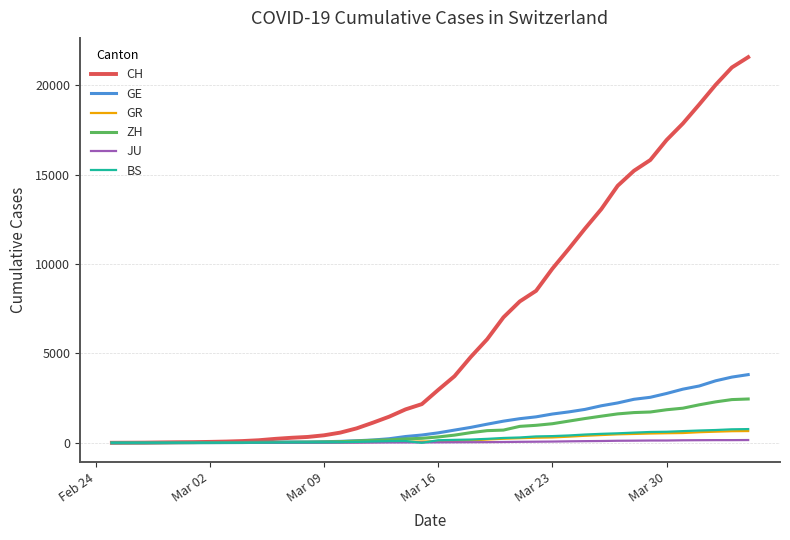

Which series has the largest total across all categories?

CH